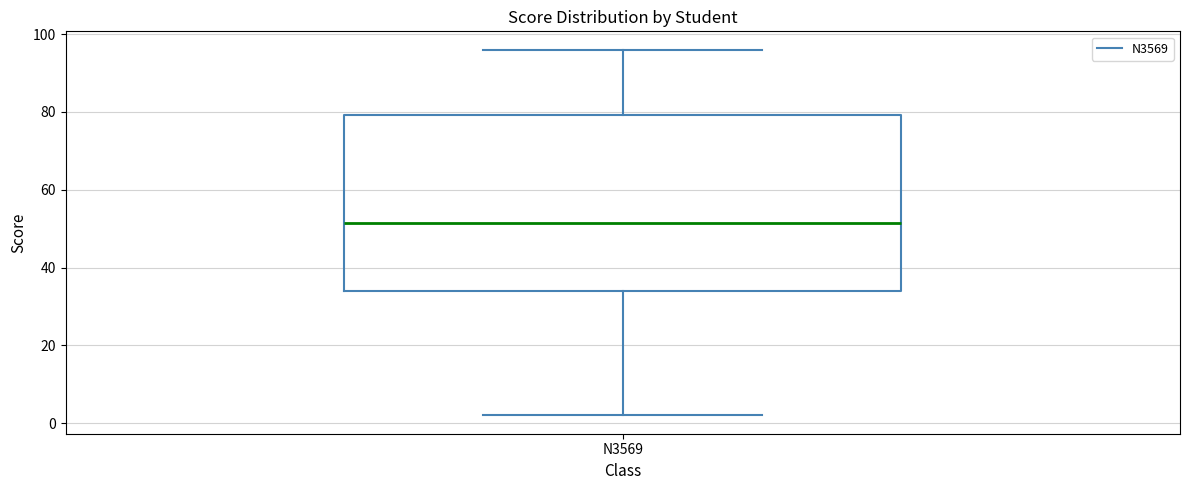

Read this box plot against the y-axis: the position of the median line, the range covered by the box, and the ends of both whiskers. The values are not printed on the chart, so give them approximately, as read against the axis.

median 52, box 34 to 80, whiskers 2 to 96